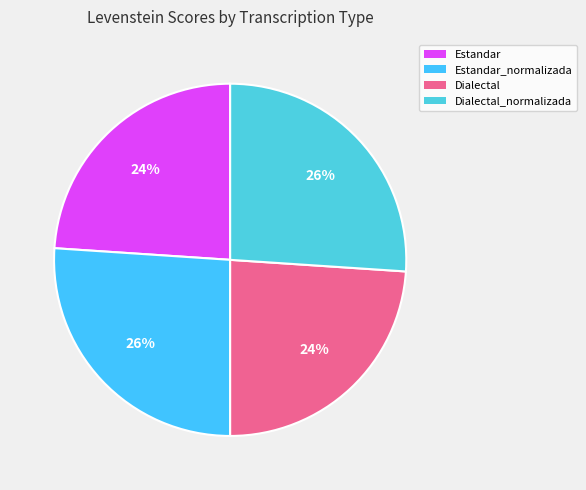

Rank the categories by value from highest to lowest.

Estandar_normalizada, Dialectal_normalizada, Estandar, Dialectal